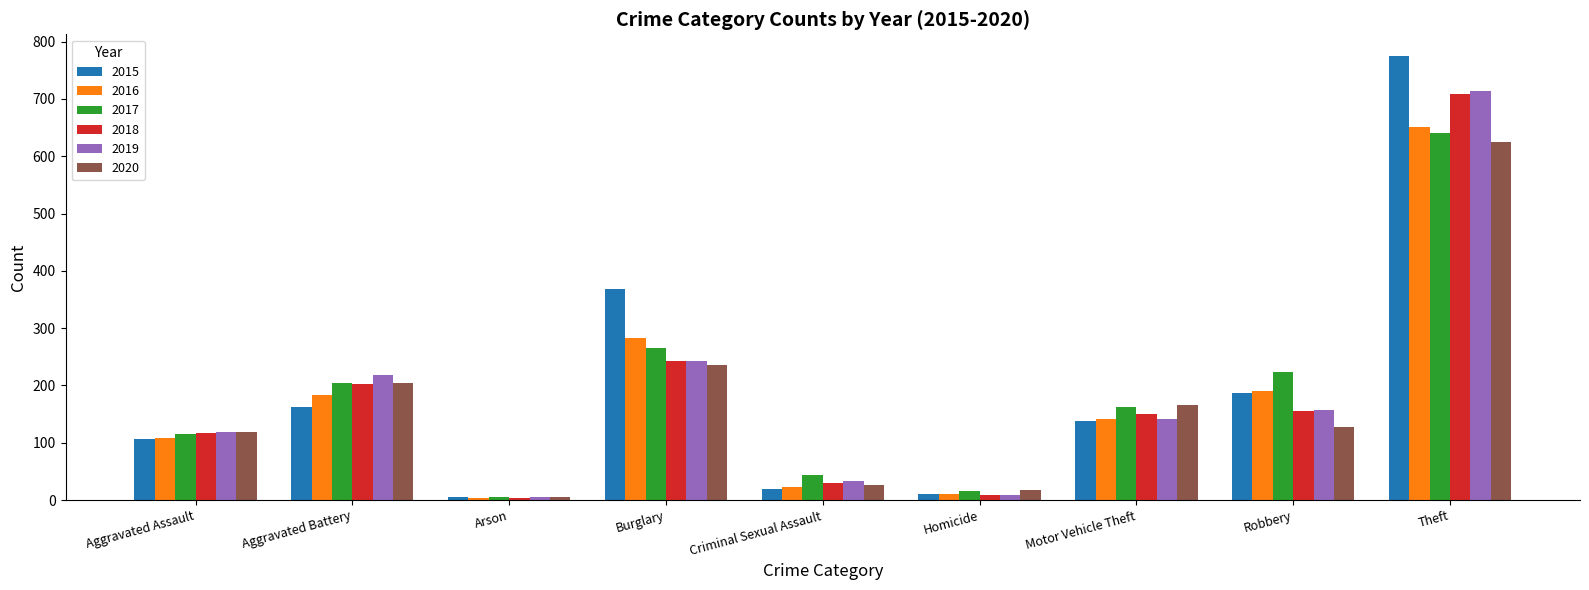

How many categories are shown in the chart?

9